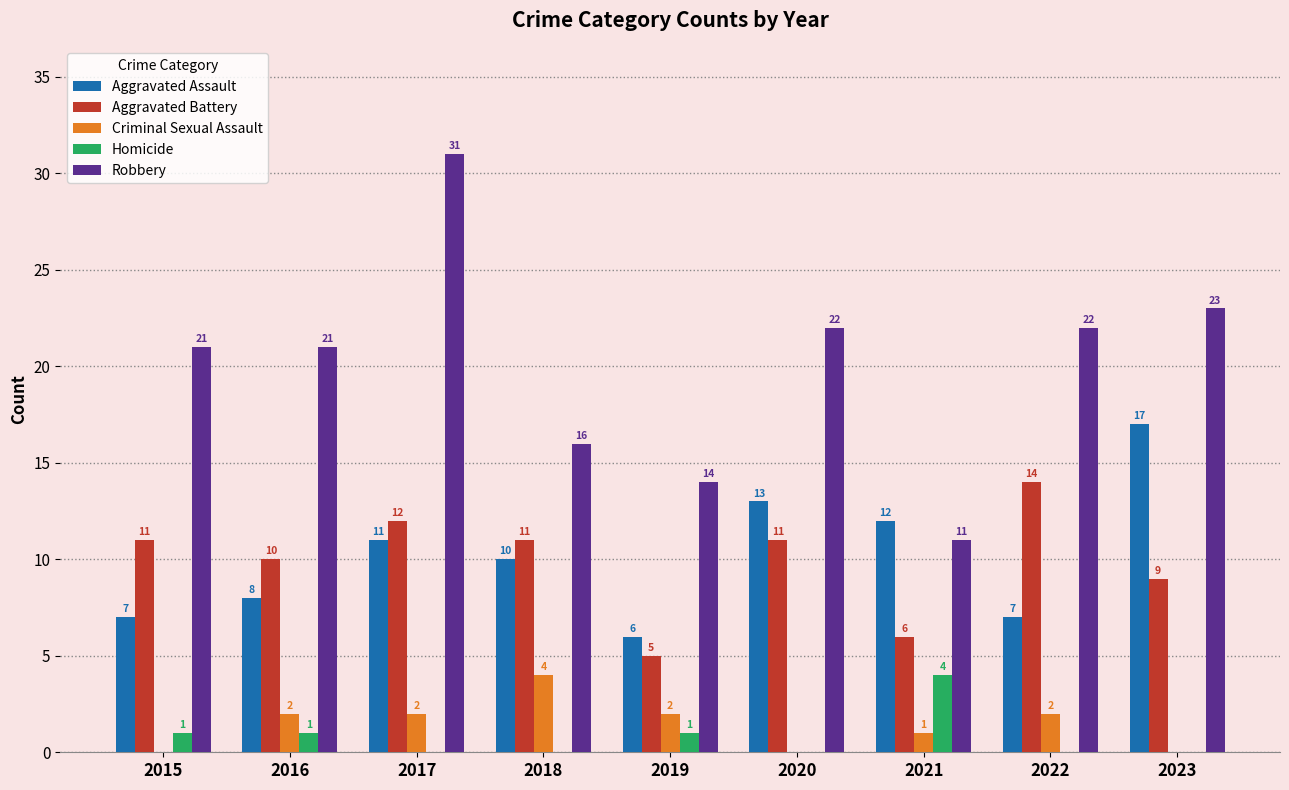

How many data points does each series have?

9